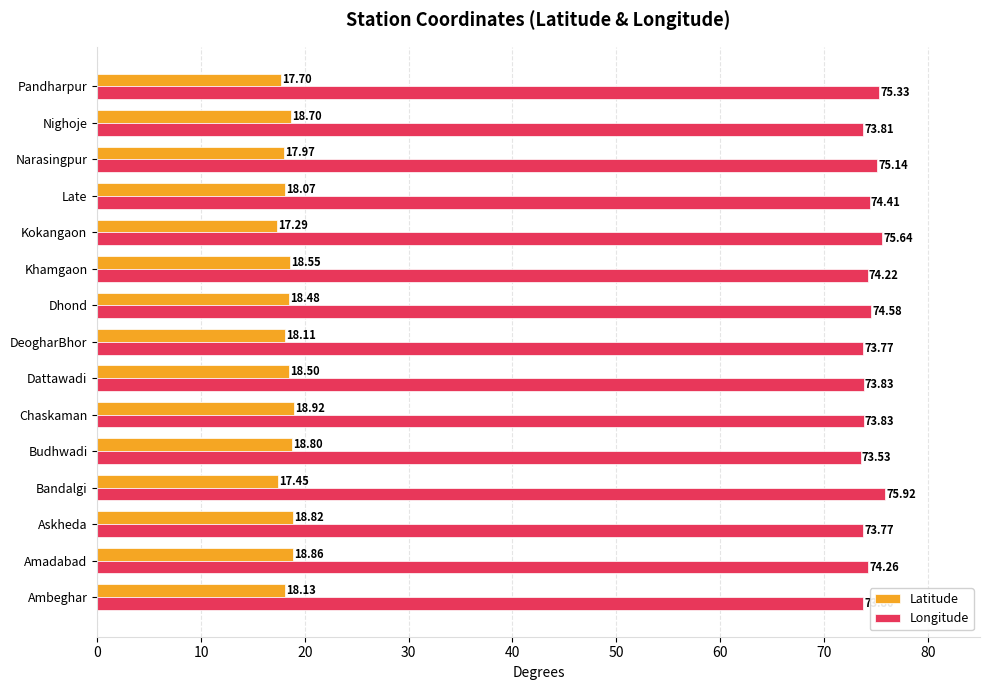

What are all the series names shown in the legend?

Latitude, Longitude